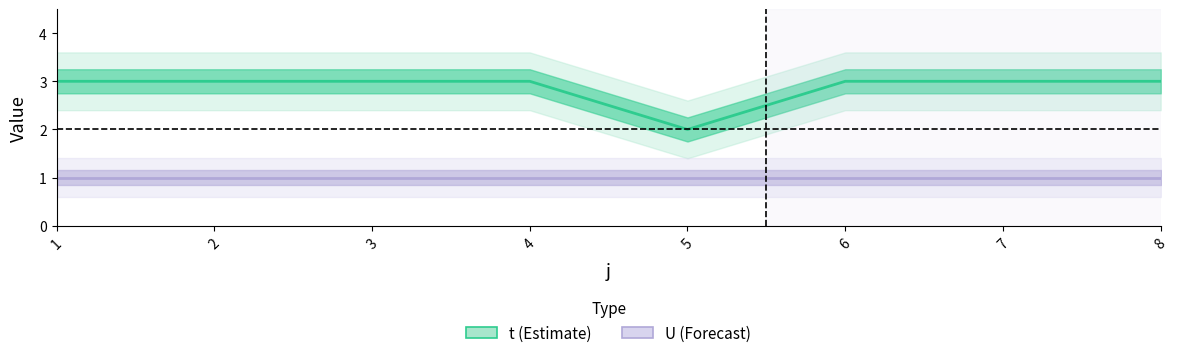

Rank the categories by t value from lowest to highest.

5, 1, 2, 3, 4, 6, 7, 8